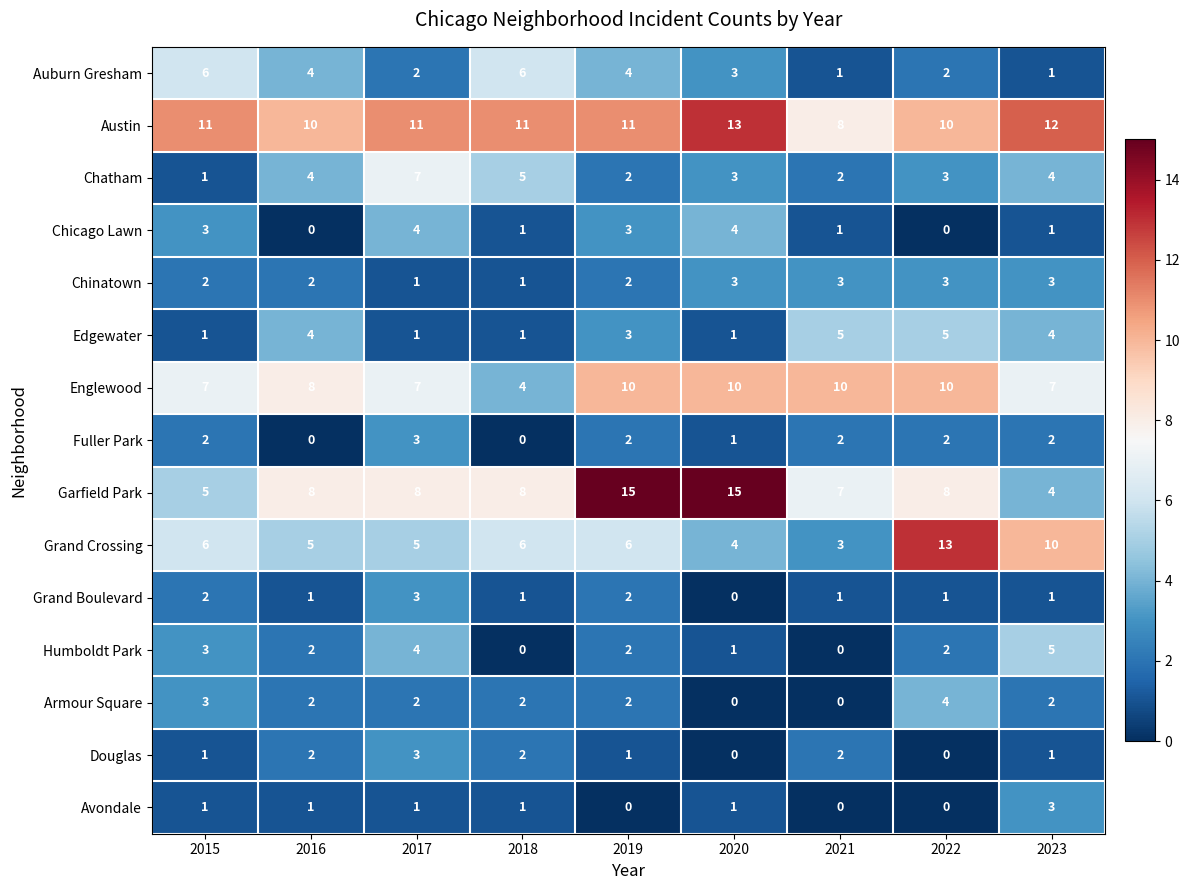

What is the maximum value shown in the chart?

15